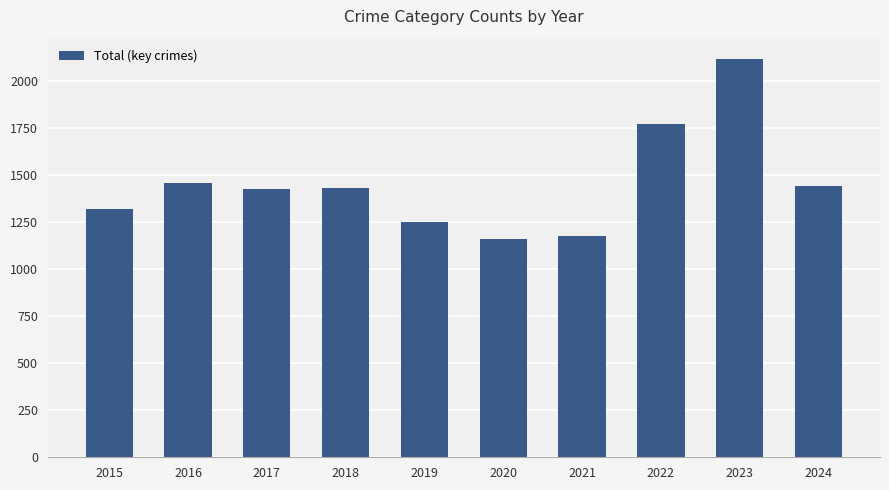

What is the value of the 8th bar from the left?

1772